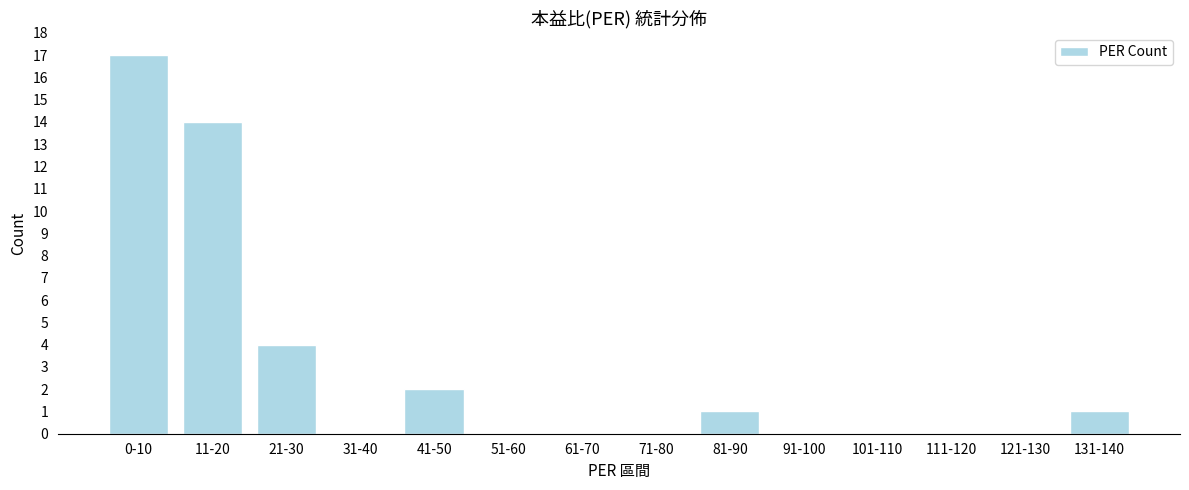

Reading right to left, what are all the values shown in this chart?

131-140=1	121-130=0	111-120=0	101-110=0	91-100=0	81-90=1	71-80=0	61-70=0	51-60=0	41-50=2	31-40=0	21-30=4	11-20=14	0-10=17